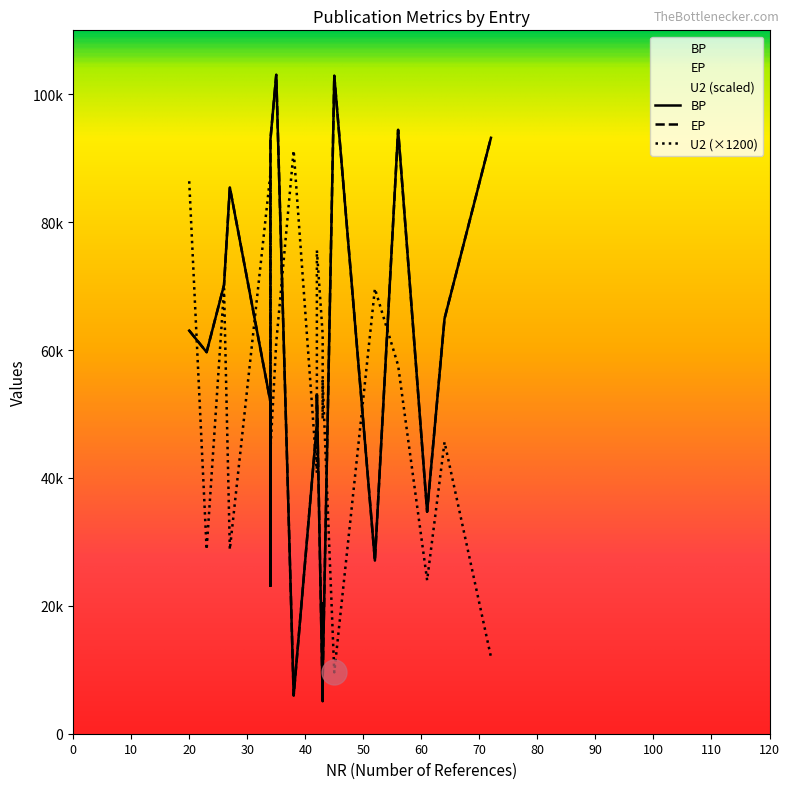

What is the label of the 18th point from the left?

13